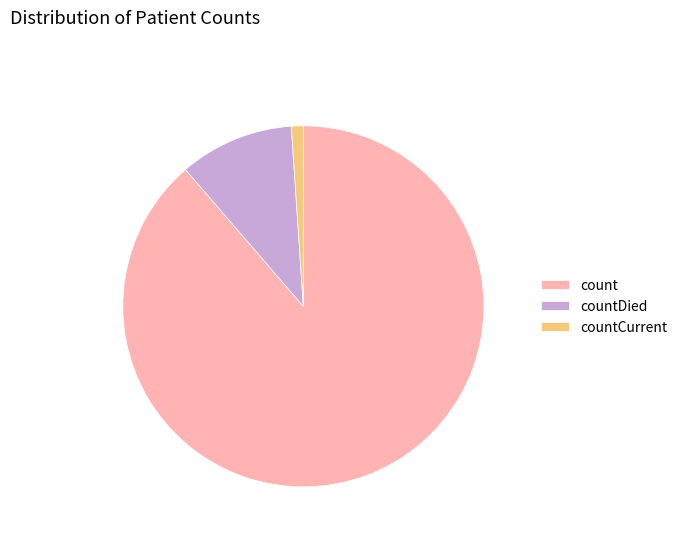

Rank the categories by value from highest to lowest.

count, countDied, countCurrent